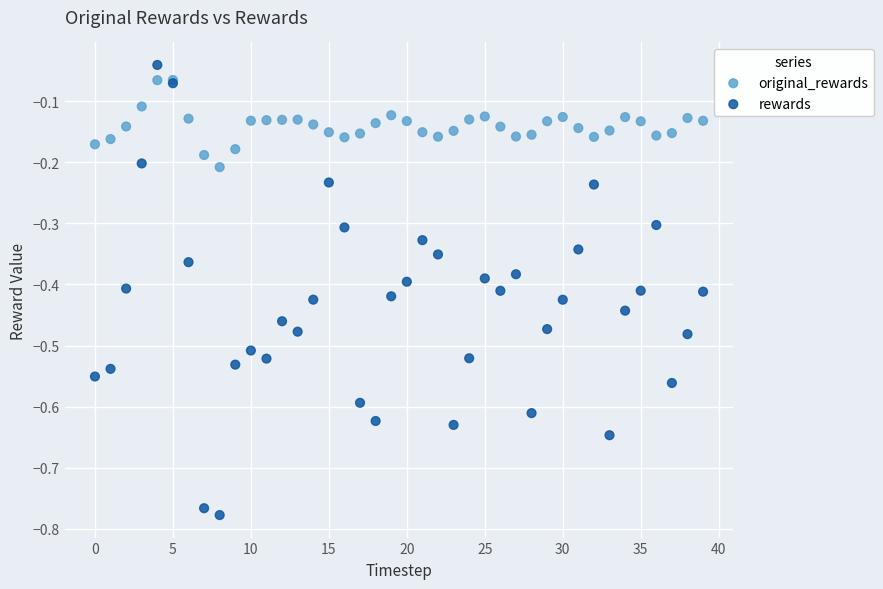

Which series contains the highest Y value?

rewards